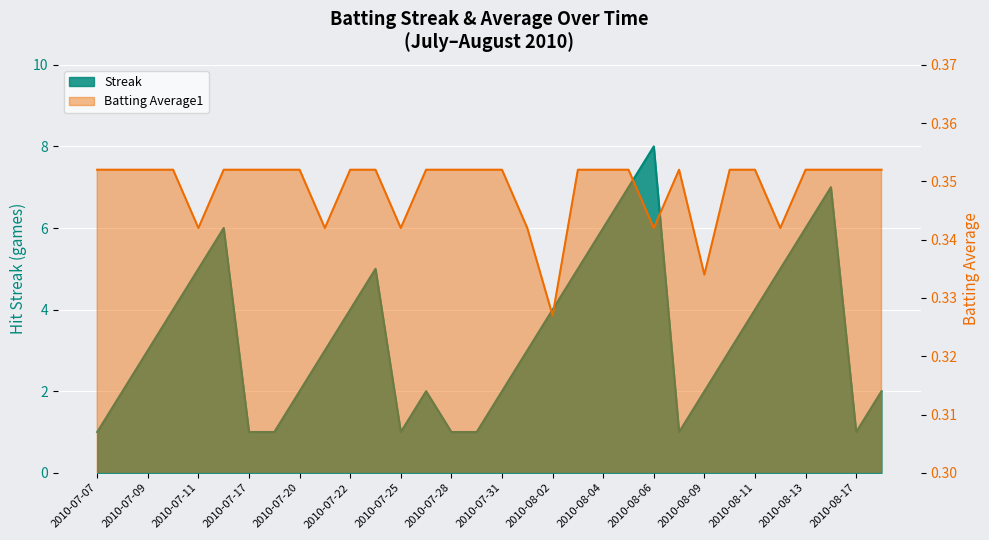

What is the difference between the second highest and second lowest values in the Streak series?

6.0